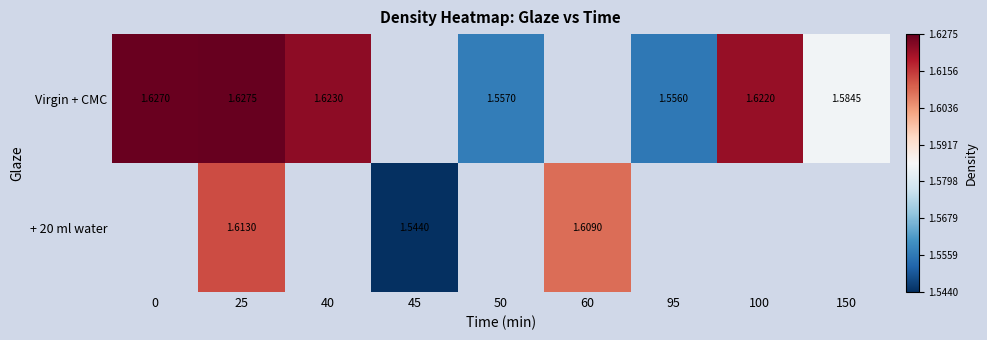

Is the value of + 20 ml water at 60 greater than the value of Virgin + CMC at 40?

No